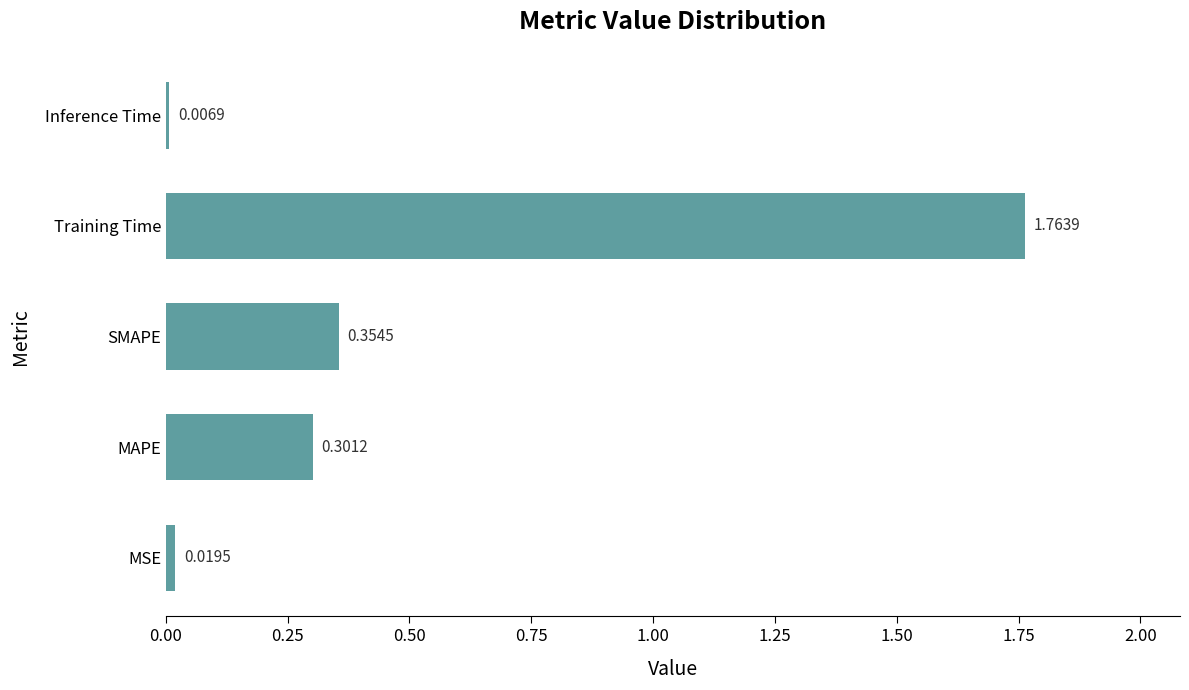

List the labels in order of value, smallest first.

Inference Time, MSE, MAPE, SMAPE, Training Time